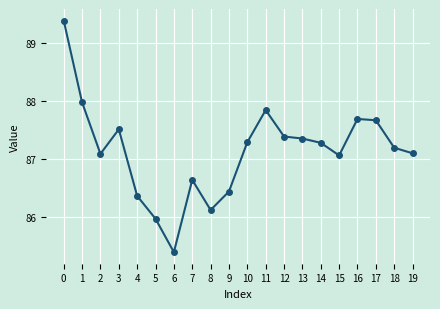

What is the greatest value displayed?

89.4